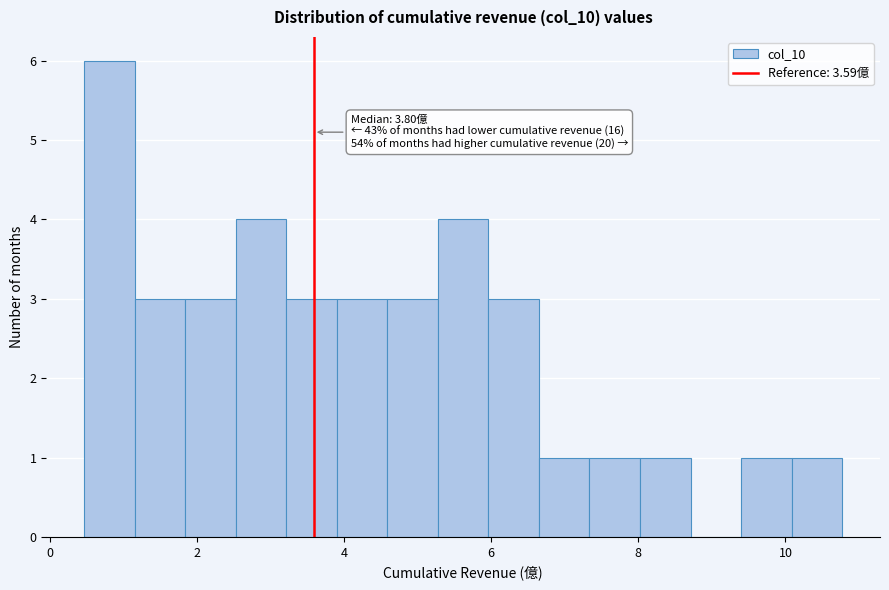

Read against the x-axis, roughly where is the centre of the tallest bar?

0.8